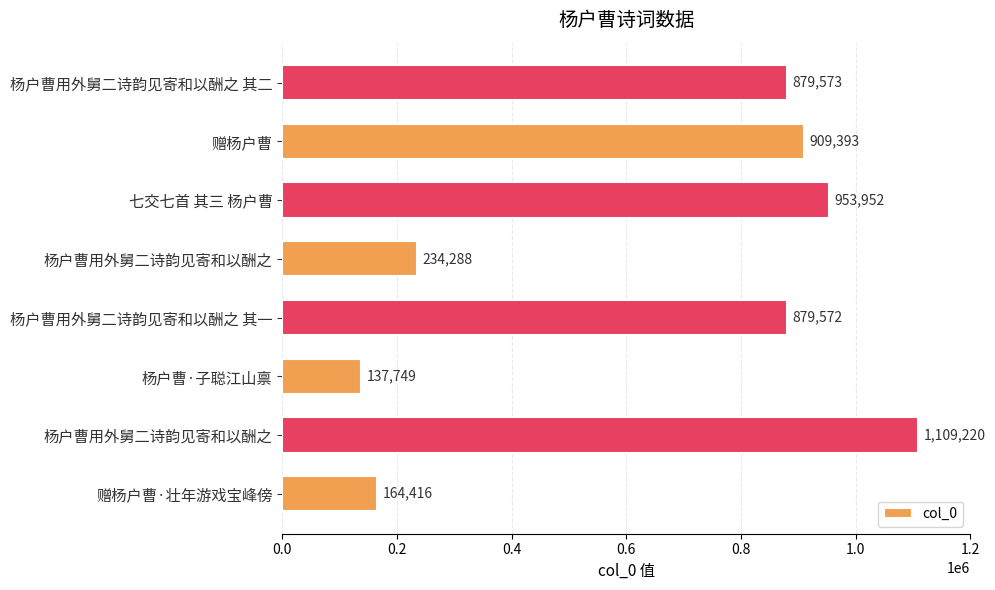

How many series are shown in this chart?

1